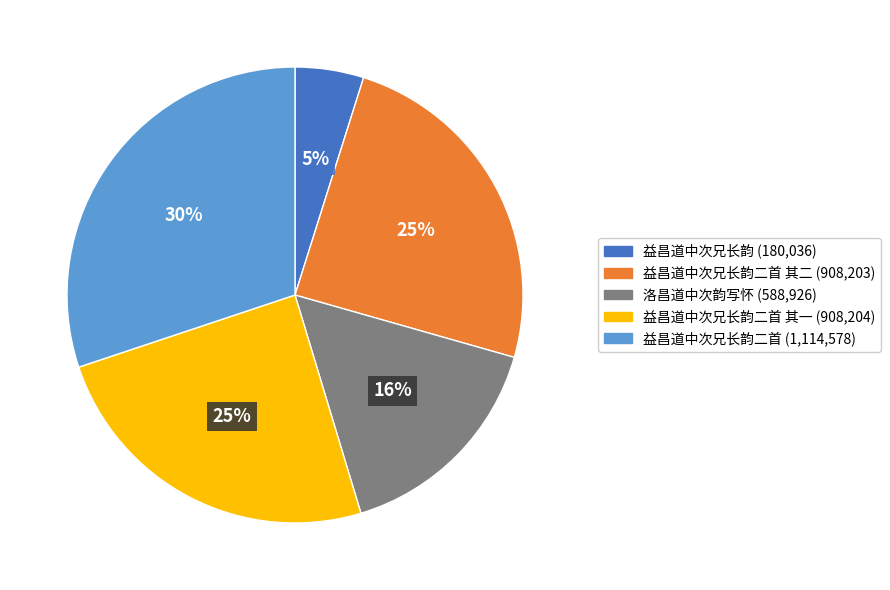

To the nearest percent, what is the difference between the largest and smallest slice percentages?

25%